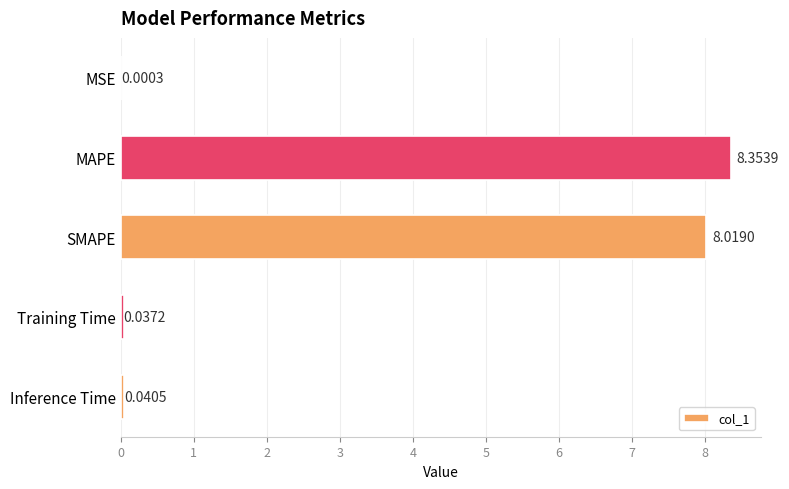

Between MSE and MAPE, which is larger?

MAPE